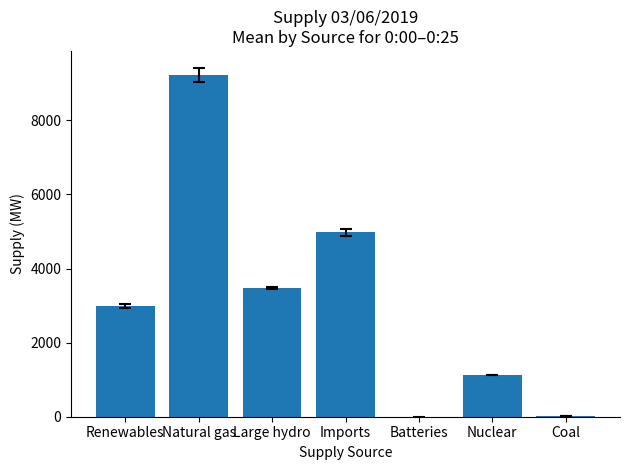

What is the sum of the values at Large hydro and Natural gas?

12693.8